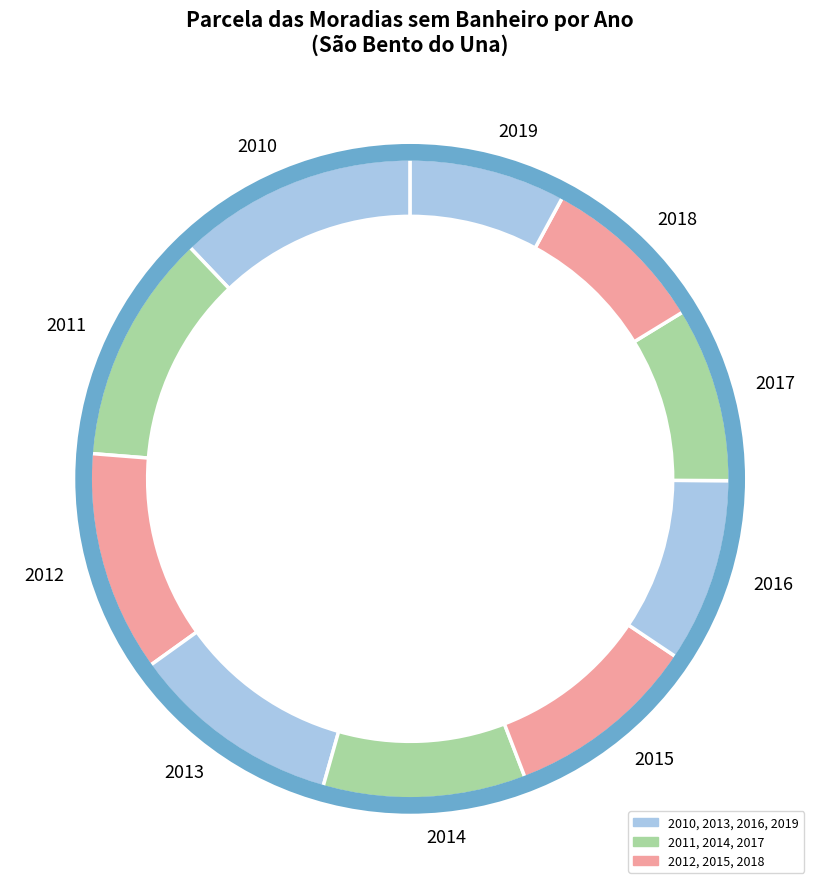

How much of the chart is everything except 2011?

88.4%